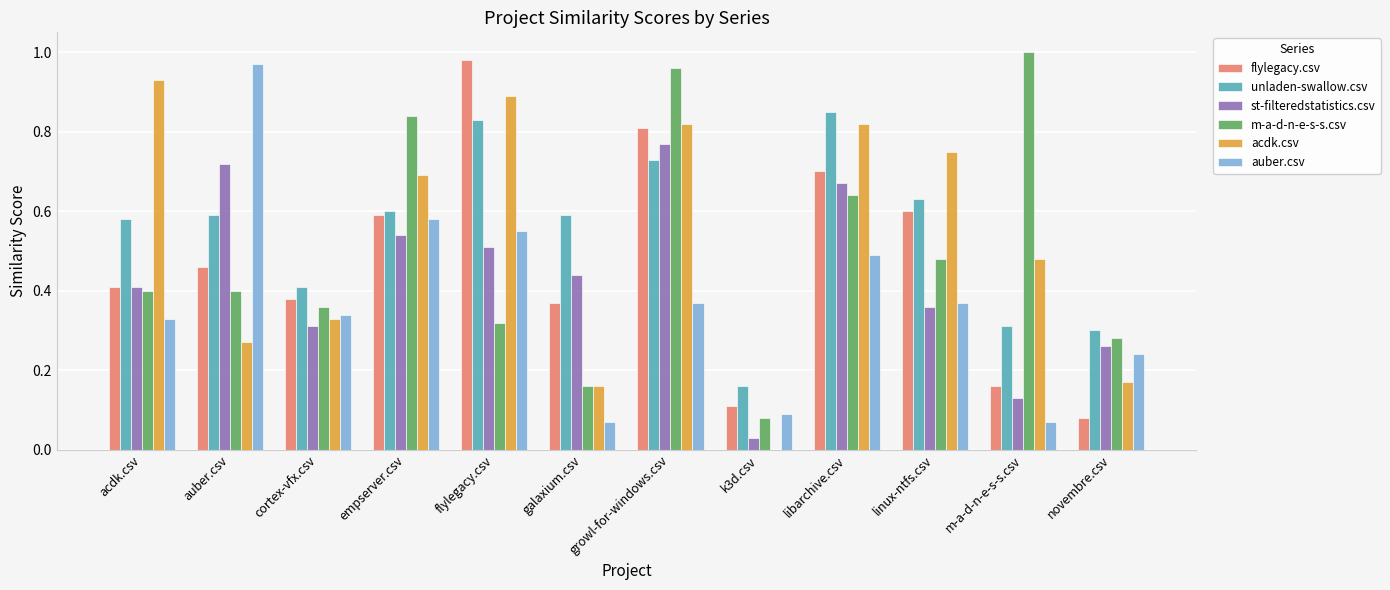

Is the value of st-filteredstatistics.csv at m-a-d-n-e-s-s.csv greater than the value of unladen-swallow.csv at flylegacy.csv?

No